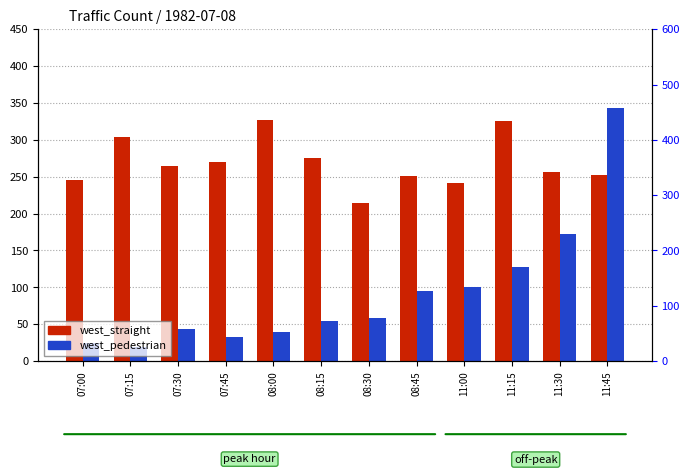

Which series changed the most between 07:15 and 08:45?

west_pedestrian